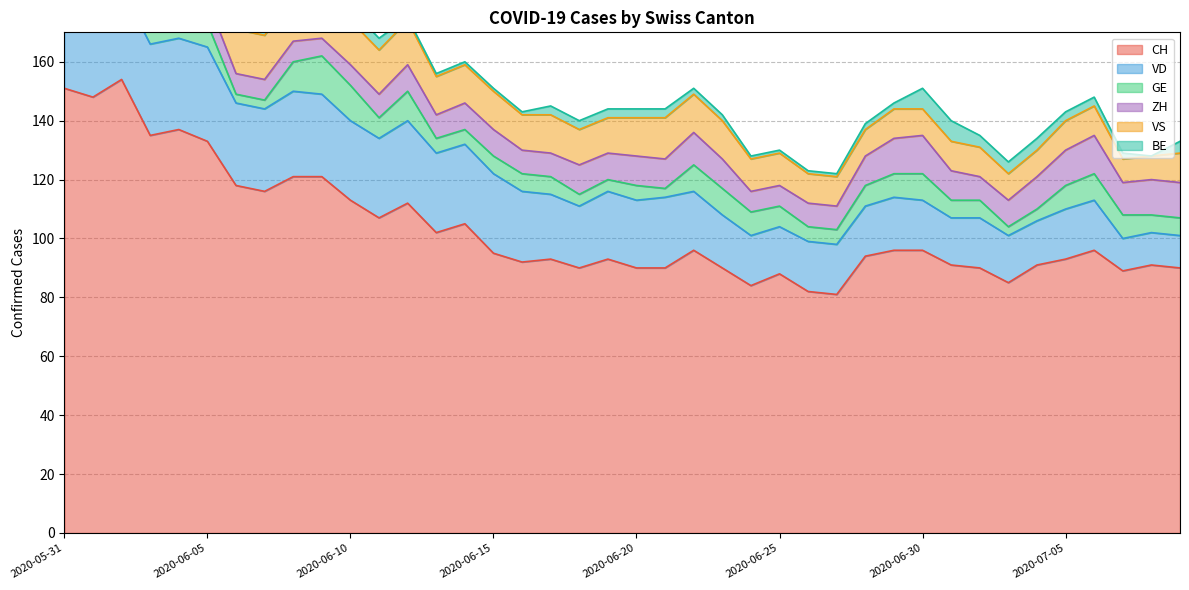

Rank the series at 2020-06-27 from highest to lowest value.

CH, VD, VS, ZH, GE, BE